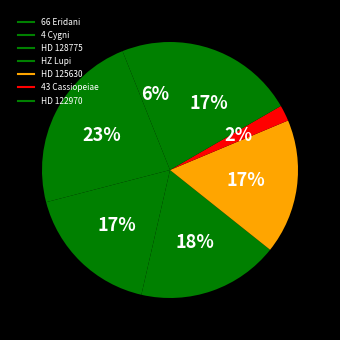

How many segments does this pie chart have?

7